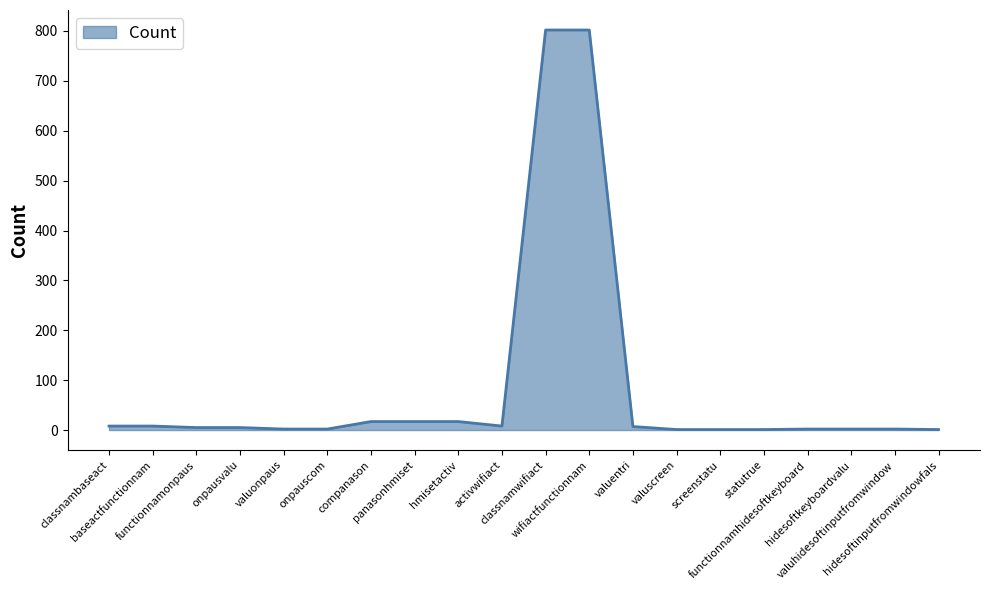

What is the greatest value displayed?

802